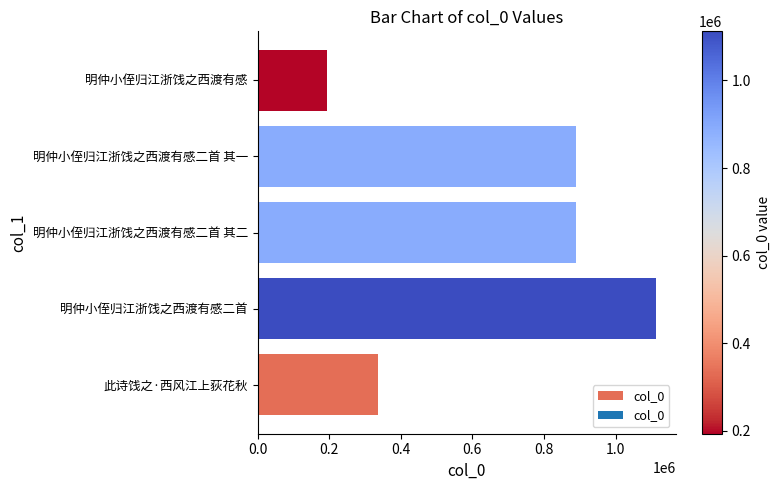

What is the difference between the maximum and minimum values?

918435